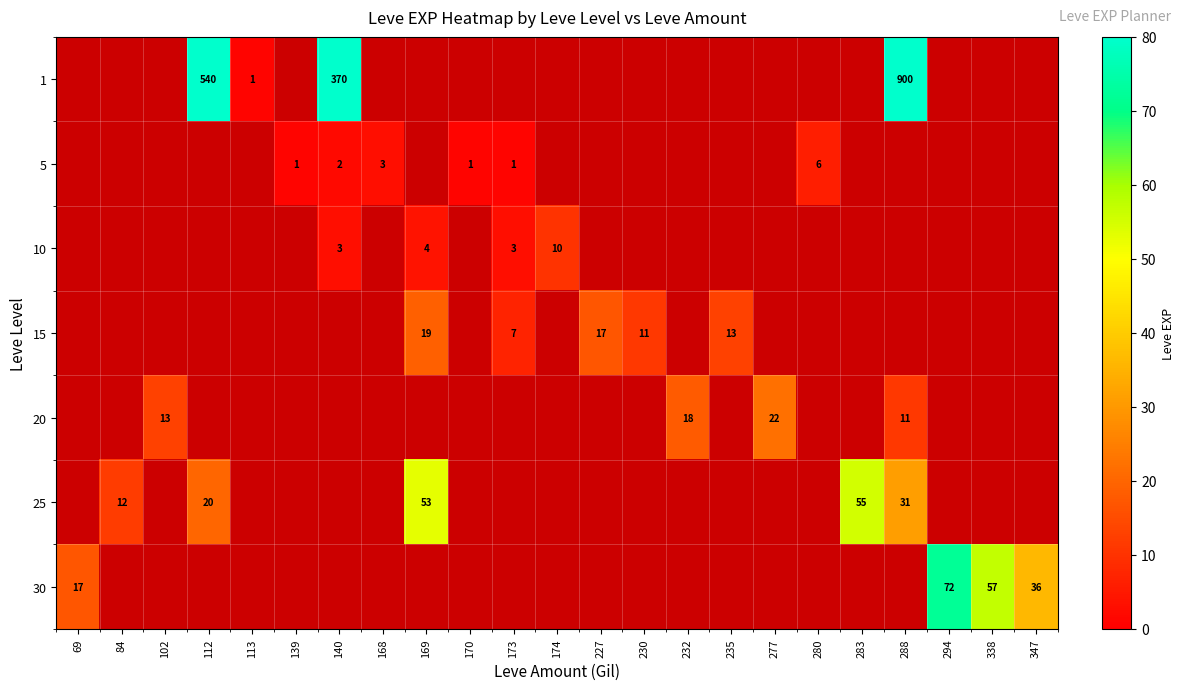

The value of 20 at 288 is 2. True or false?

False